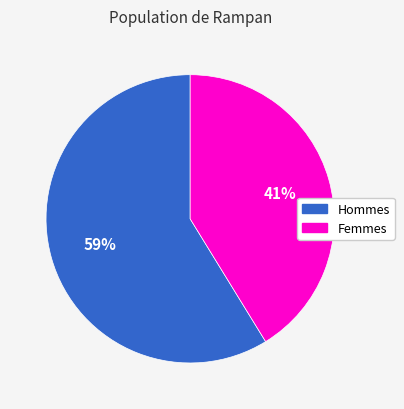

To the nearest percent, what percentage of the pie is Femmes?

41%